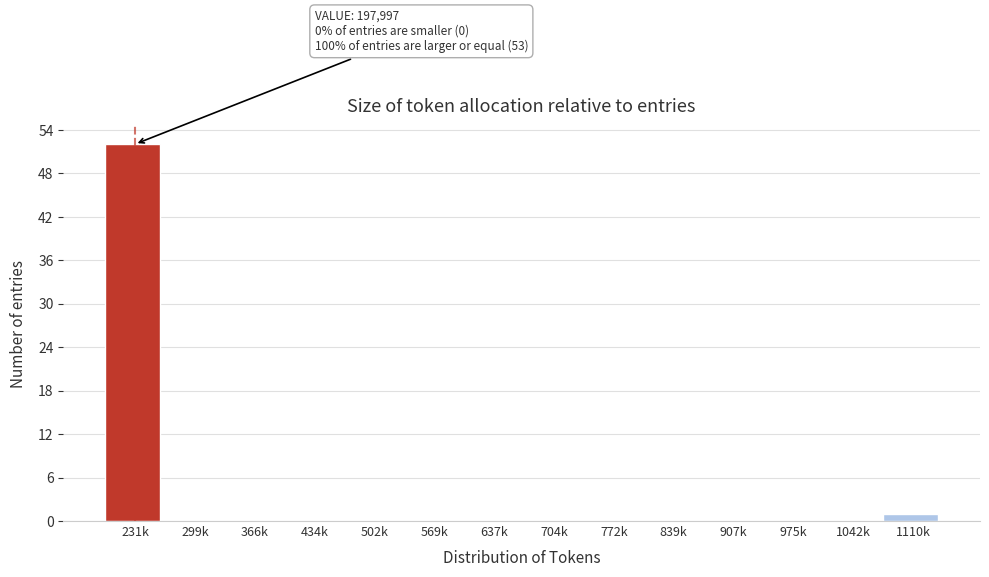

Reading left to right, list all the values displayed in this chart.

231k=52	299k=0	366k=0	434k=0	502k=0	569k=0	637k=0	704k=0	772k=0	839k=0	907k=0	975k=0	1042k=0	1110k=1